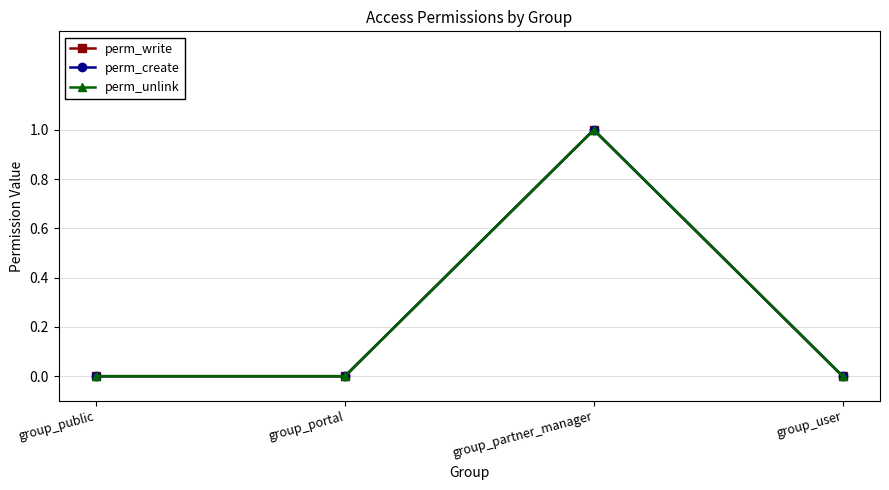

Does the chart have visible grid lines?

Yes